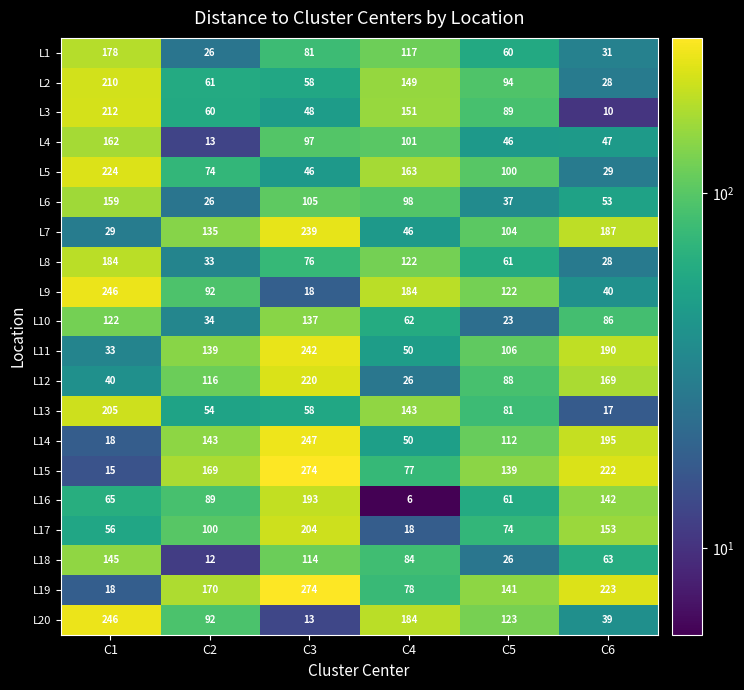

The L10 series shows 137 at C3. True or false?

True